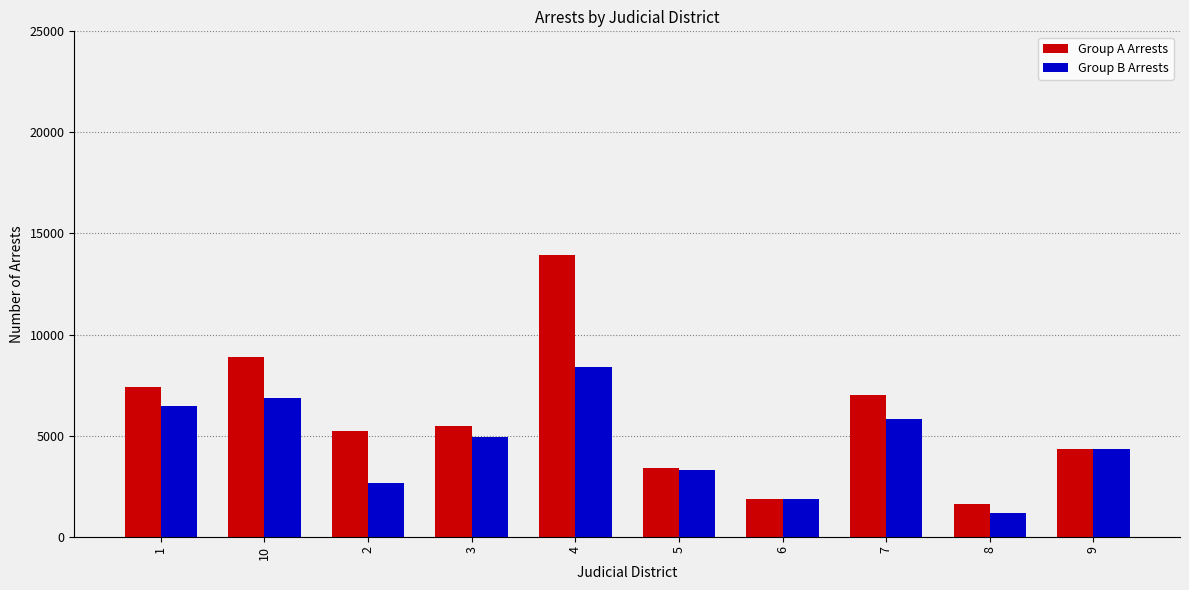

What is the minimum value shown in the chart?

1195